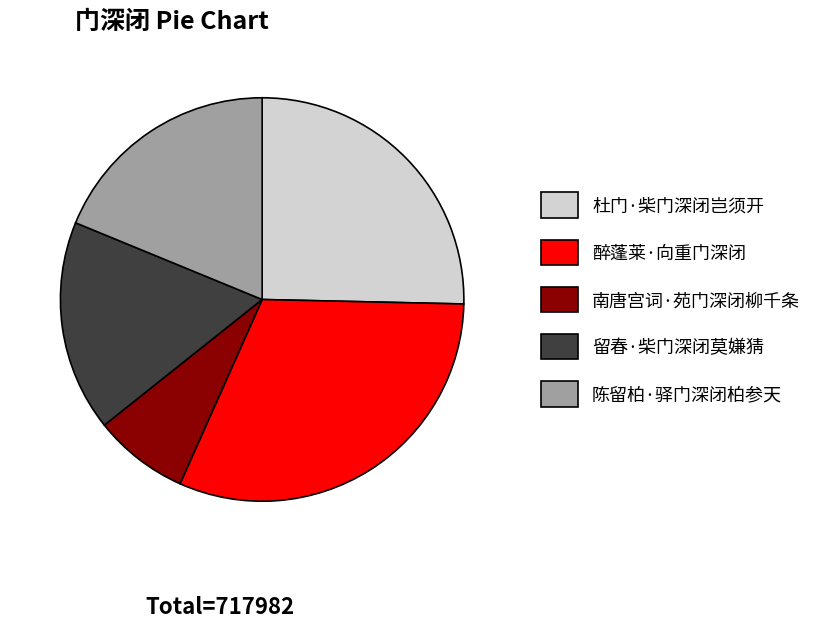

Does 杜门·柴门深闭岂须开 account for over 50% of the chart?

No